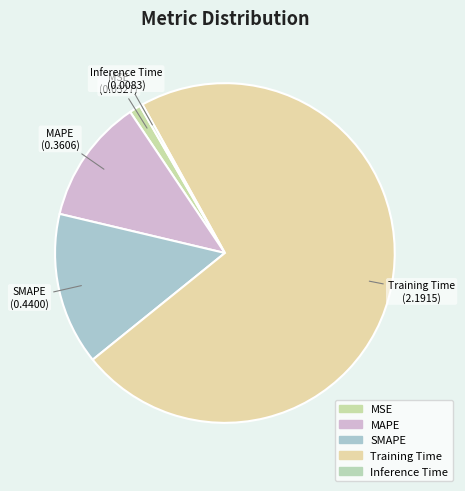

To the nearest percent, what percentage of the pie is MAPE?

12%